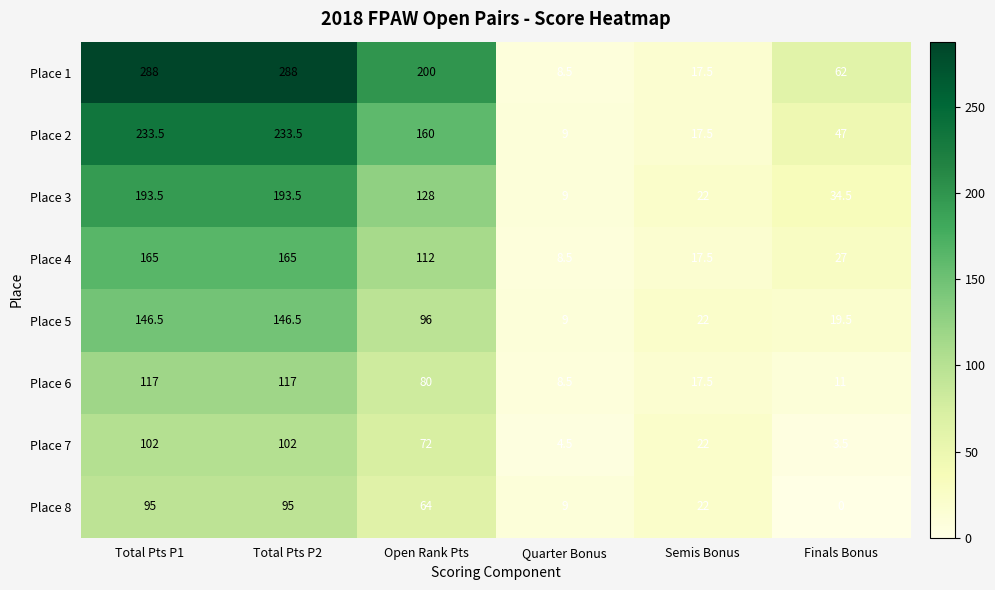

What is the sum of the Place 3 values at Quarter Bonus and Total Pts P1?

202.5